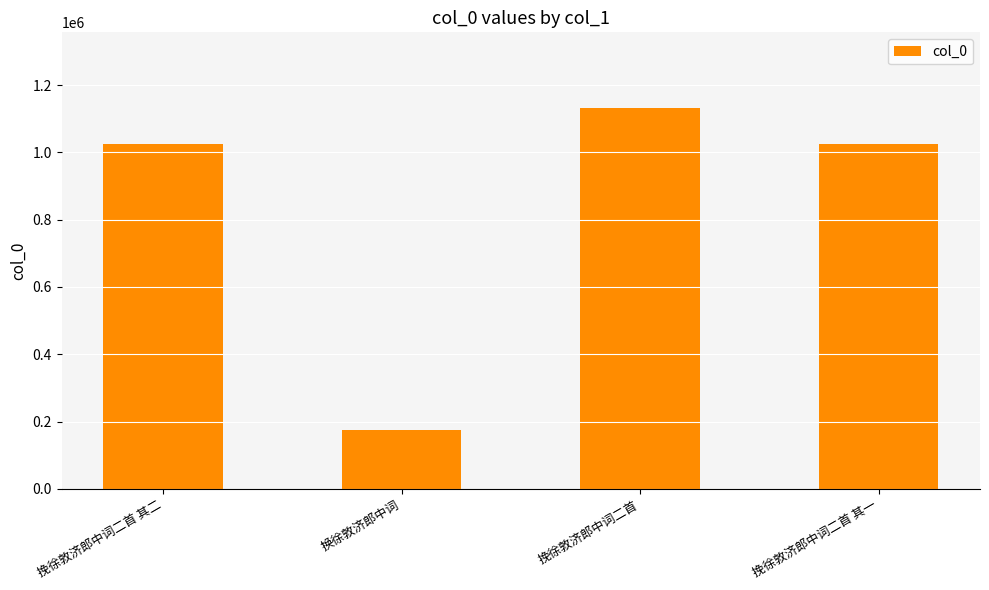

What is the change in value from 换徐敦济郎中词 to 挽徐敦济郎中词二首?

+955884